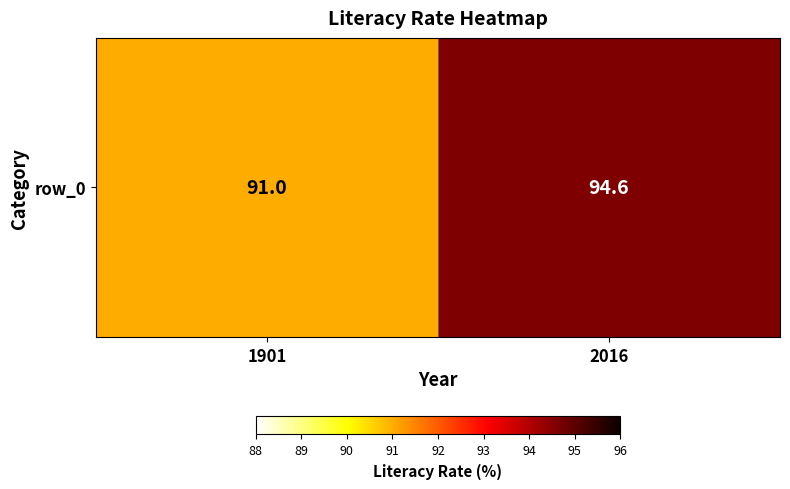

What is the change in value from 1901 to 2016?

+3.6